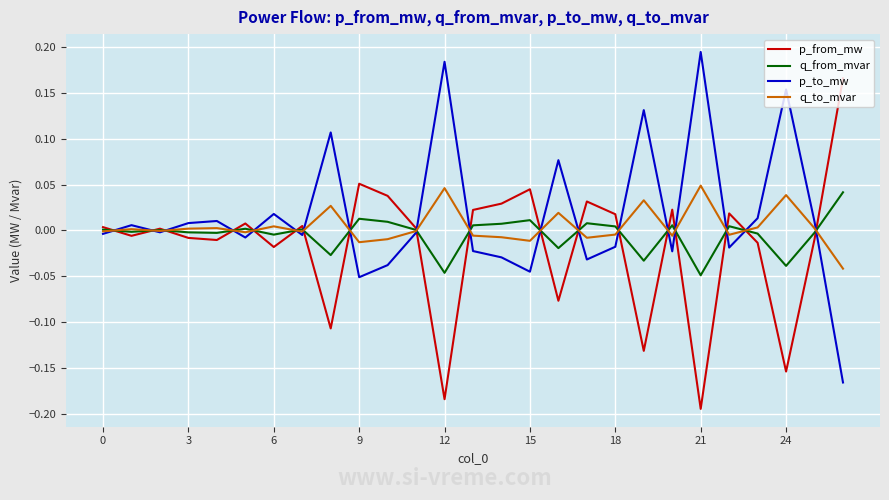

Rank the series by their maximum value, from lowest to highest.

q_from_mvar, q_to_mvar, p_from_mw, p_to_mw